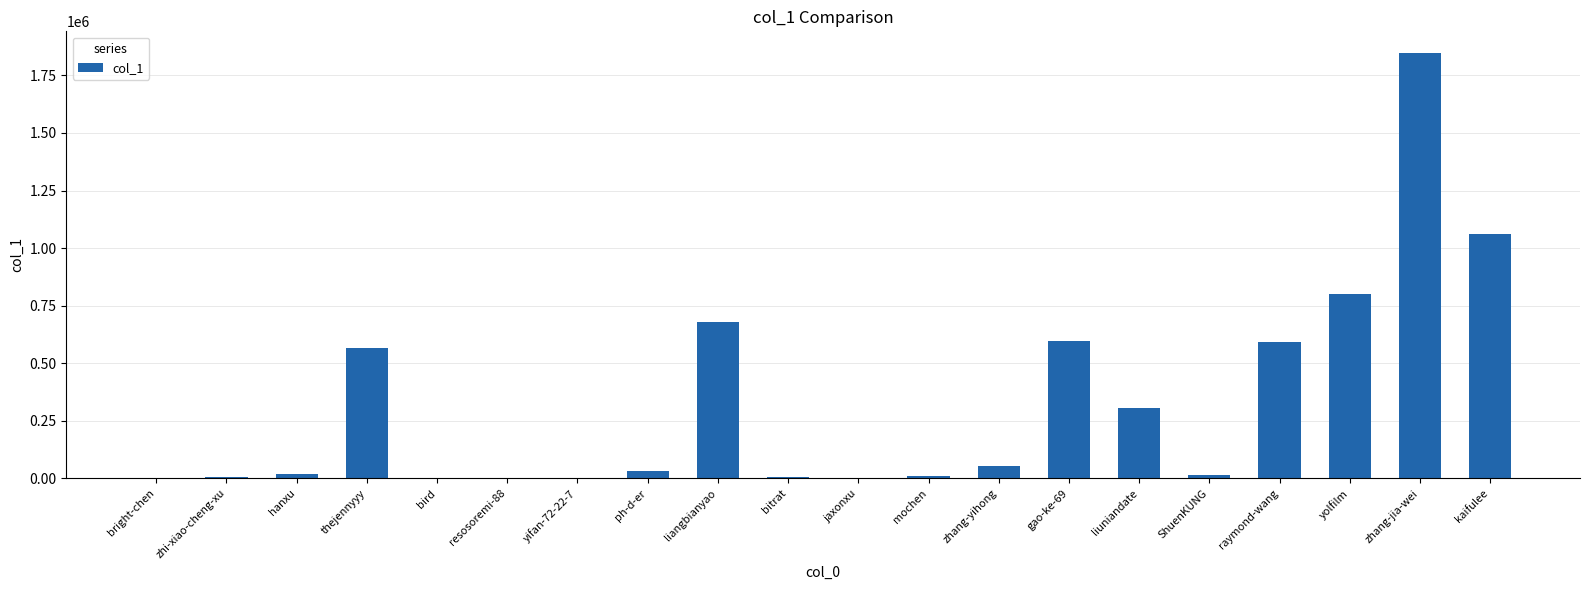

What is the sum of the values at ShuenKUNG and liuniandate?

319952